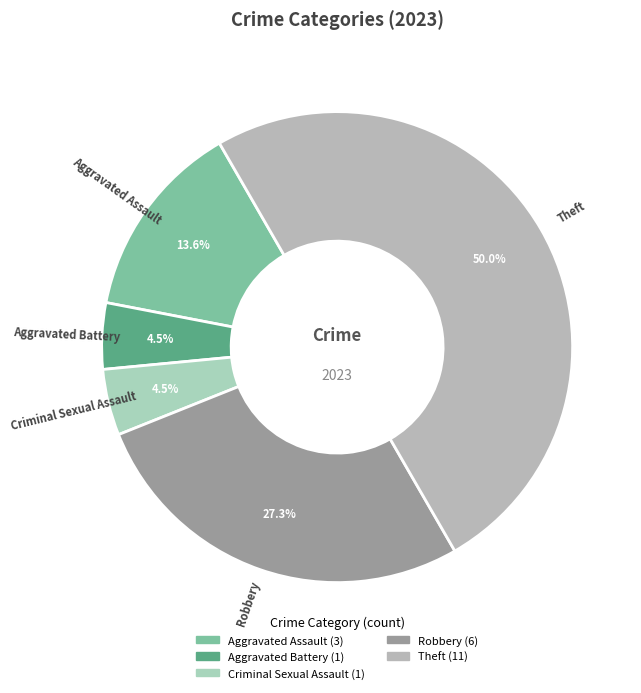

Is Aggravated Battery the majority of the pie?

No